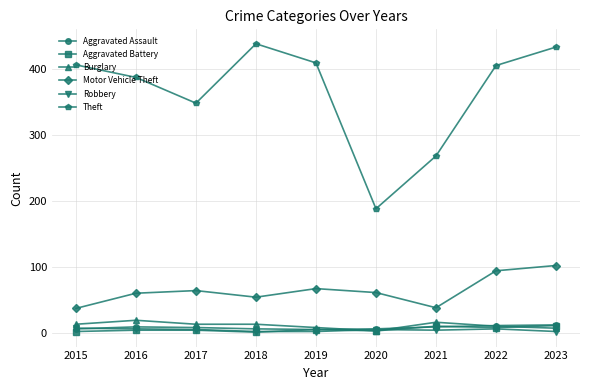

What is the difference between the maximum and second lowest values in the Burglary series?

12